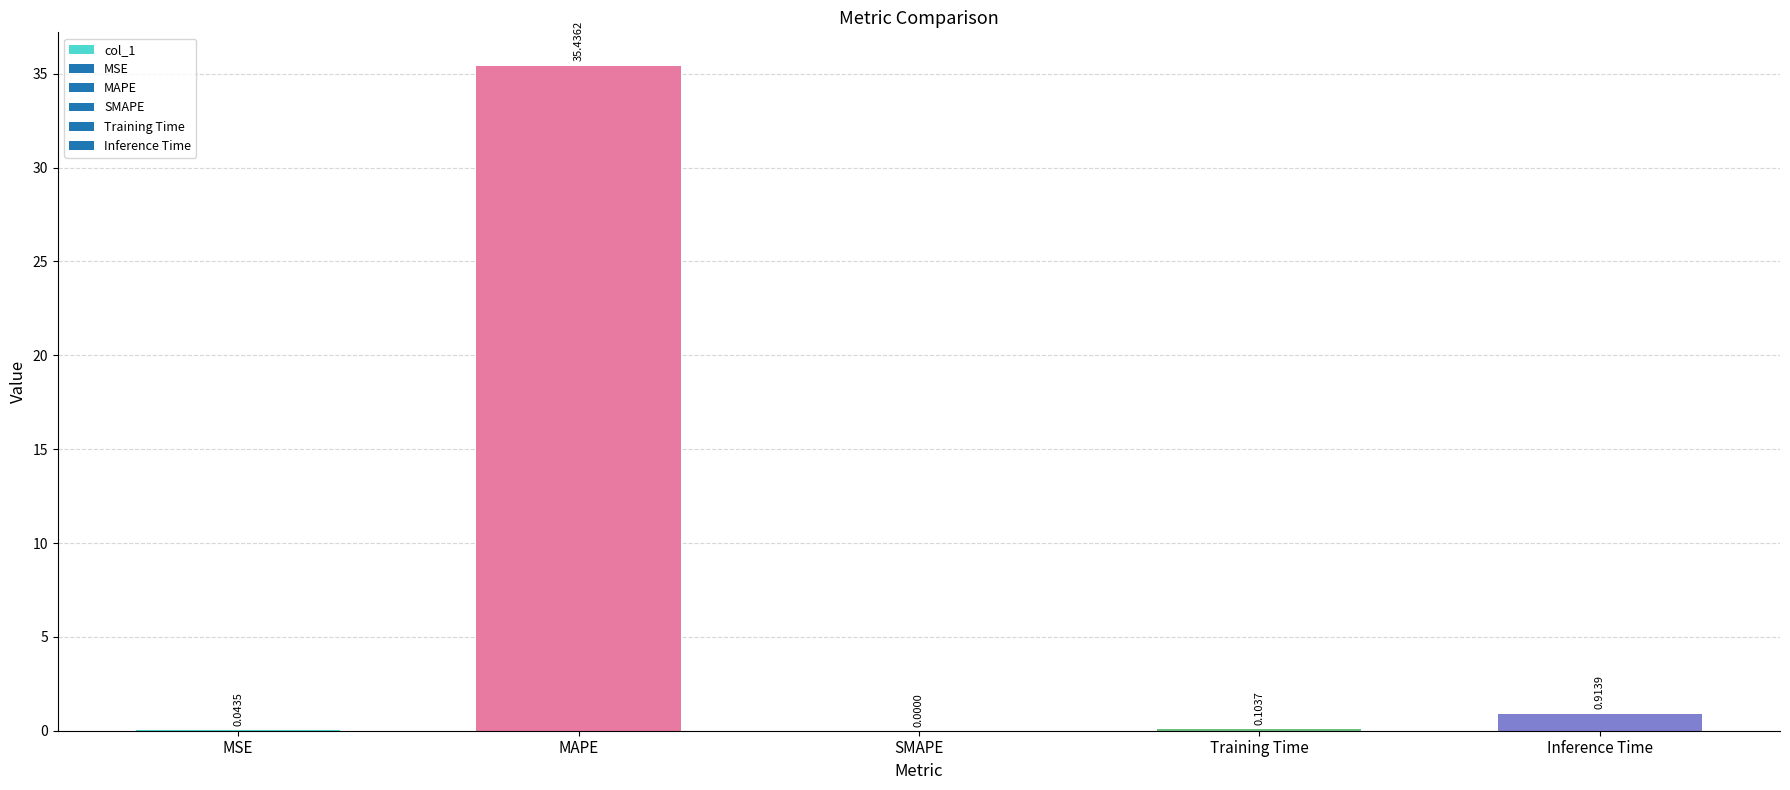

What is the change in value from MSE to Inference Time?

+0.9